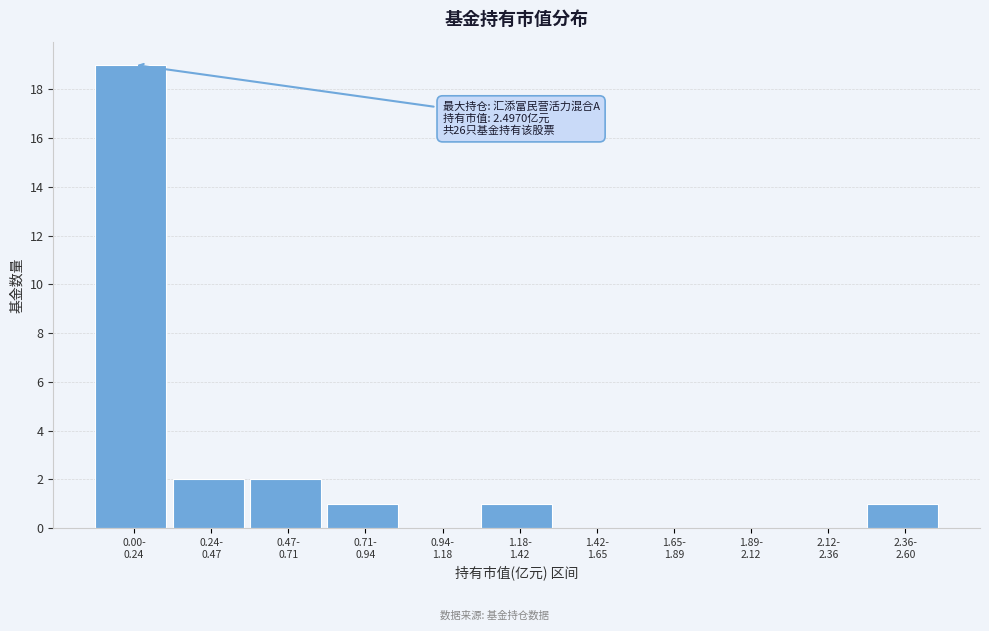

What is the greatest value displayed?

19